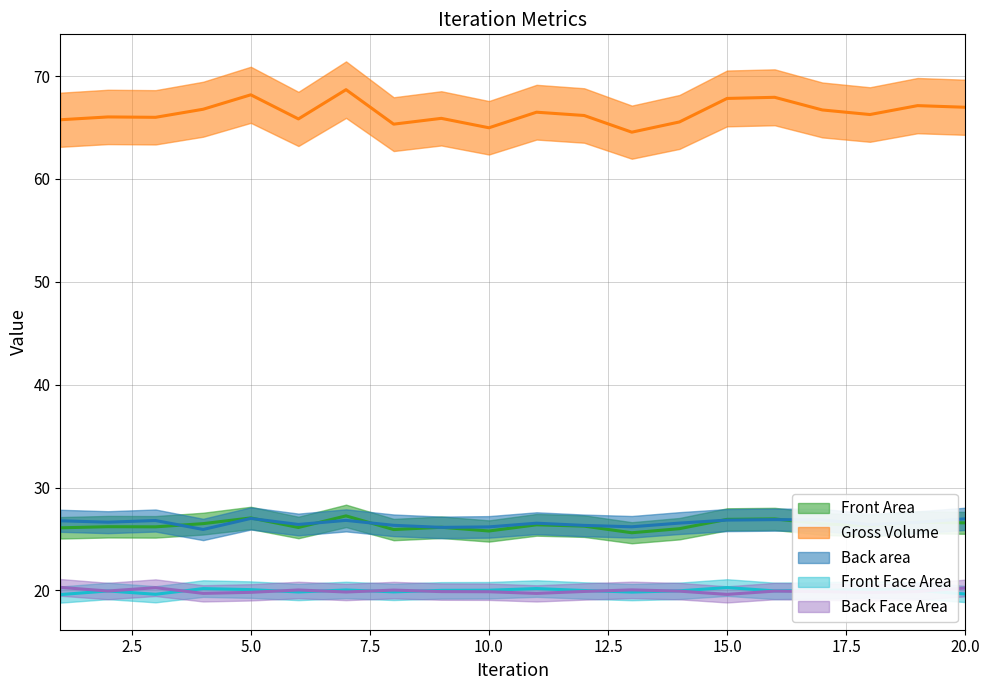

What is the highest value of the Front Area series?

27.3